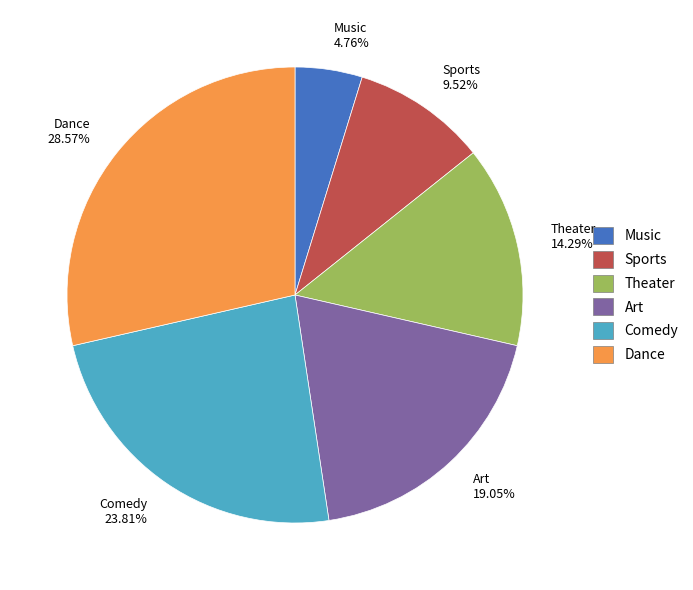

Combined, what portion of the pie is Sports and Dance?

38.1%